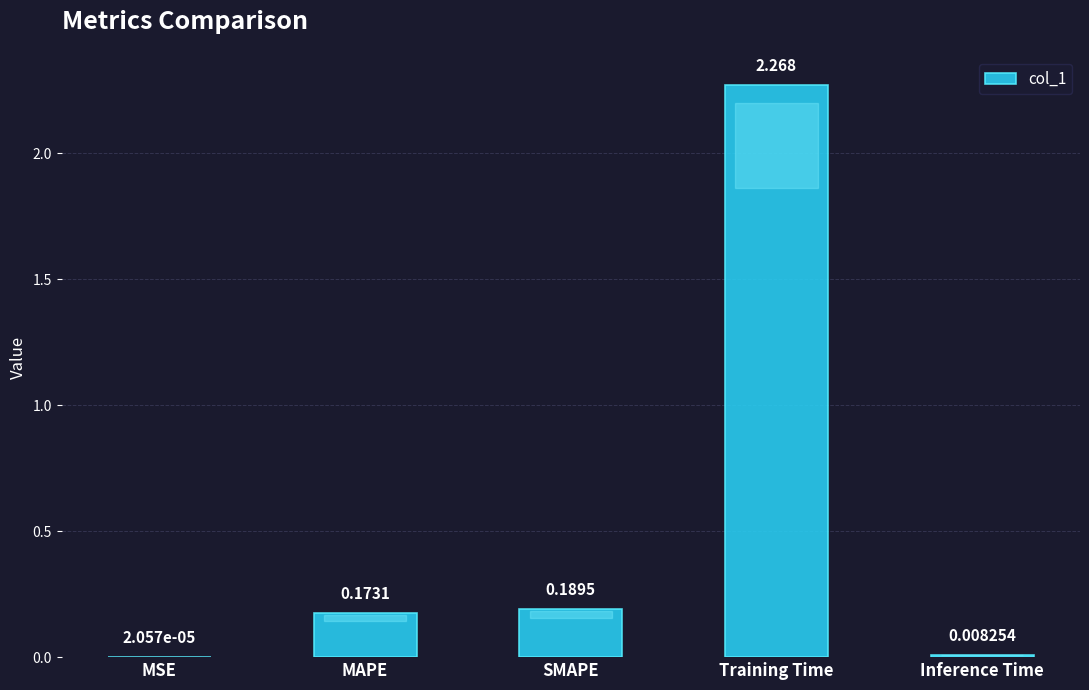

Which label corresponds to the largest value in the chart?

Training Time